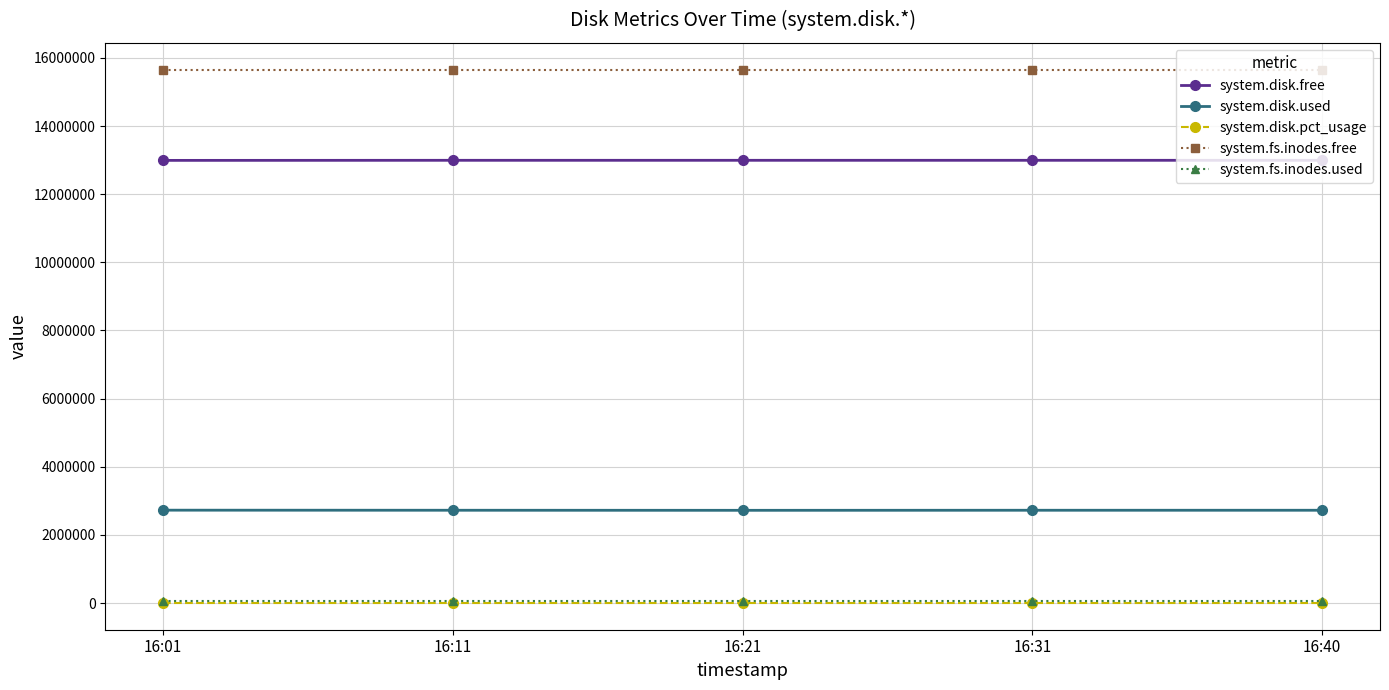

Which series has the largest total across all categories?

system.fs.inodes.free